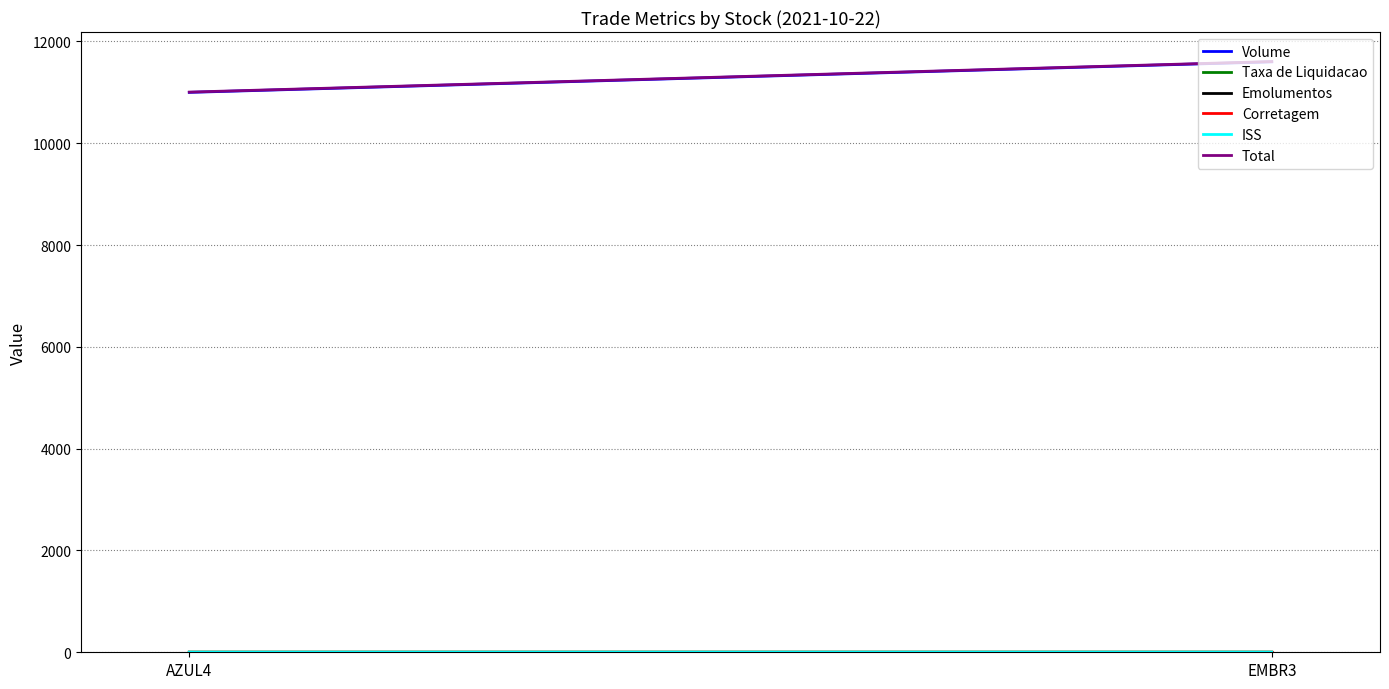

What is the sum of all ISS values?

0.2